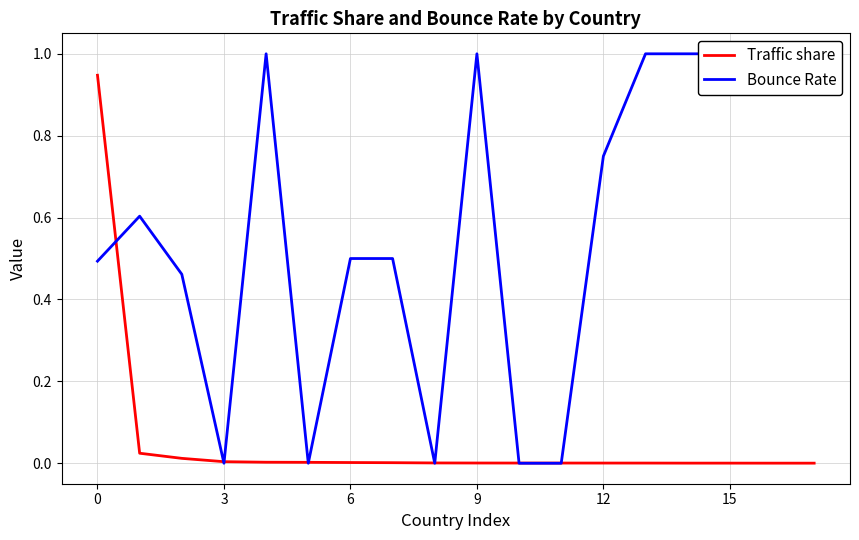

True or false: Bounce Rate and Traffic share intersect in this chart.

True